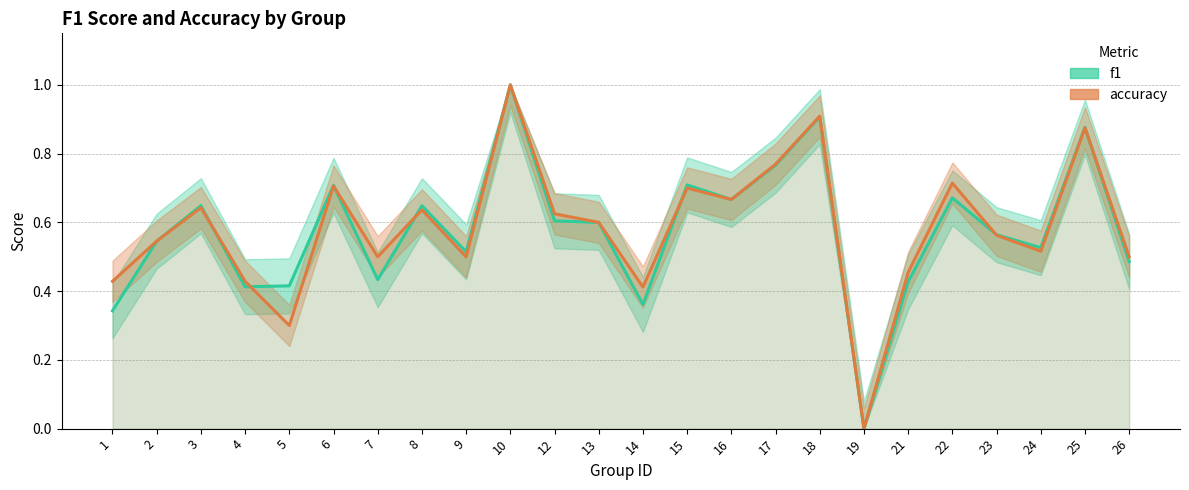

Is it true that f1 equals 1.2 at 18?

False